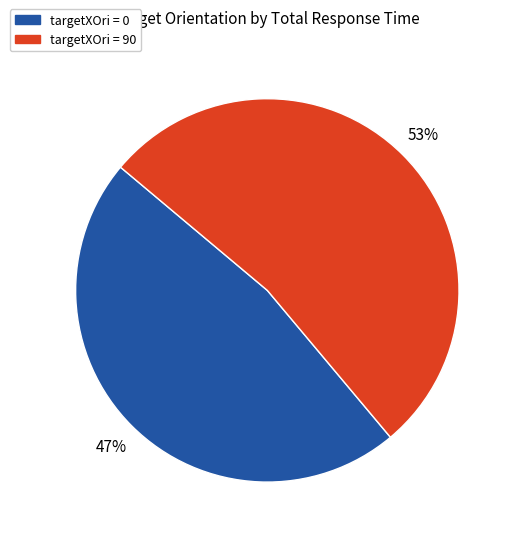

To the nearest percent, what is the average slice percentage?

50%